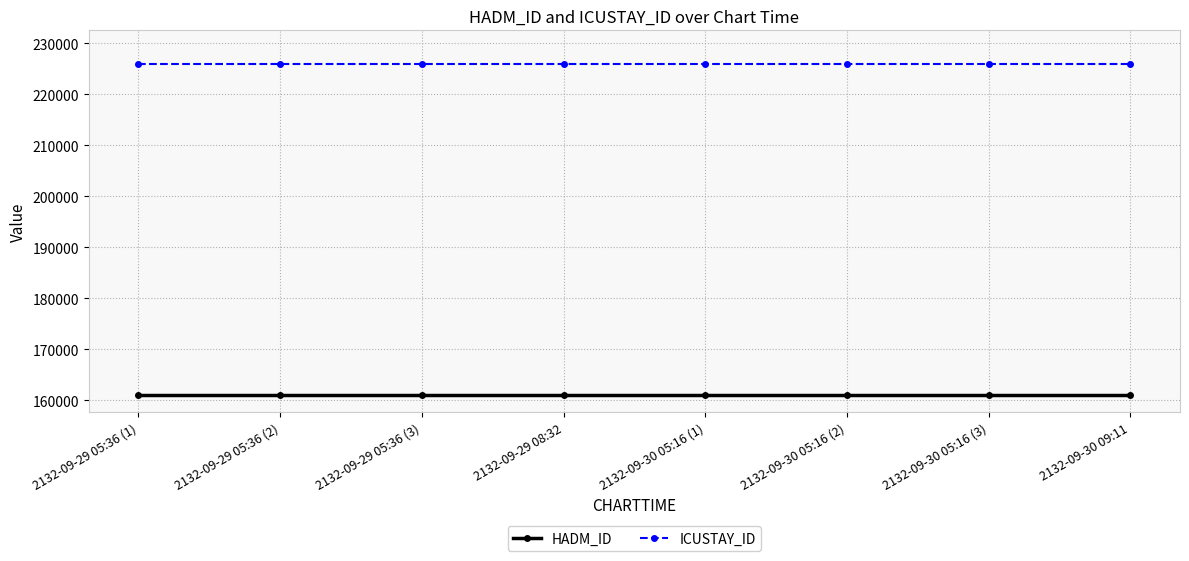

Reading left to right, extract all data points from this chart.

HADM_ID: 2132-09-29 05:36 (1)=160948	2132-09-29 05:36 (2)=160948	2132-09-29 05:36 (3)=160948	2132-09-29 08:32=160948	2132-09-30 05:16 (1)=160948	2132-09-30 05:16 (2)=160948	2132-09-30 05:16 (3)=160948	2132-09-30 09:11=160948
ICUSTAY_ID: 2132-09-29 05:36 (1)=226059	2132-09-29 05:36 (2)=226059	2132-09-29 05:36 (3)=226059	2132-09-29 08:32=226059	2132-09-30 05:16 (1)=226059	2132-09-30 05:16 (2)=226059	2132-09-30 05:16 (3)=226059	2132-09-30 09:11=226059